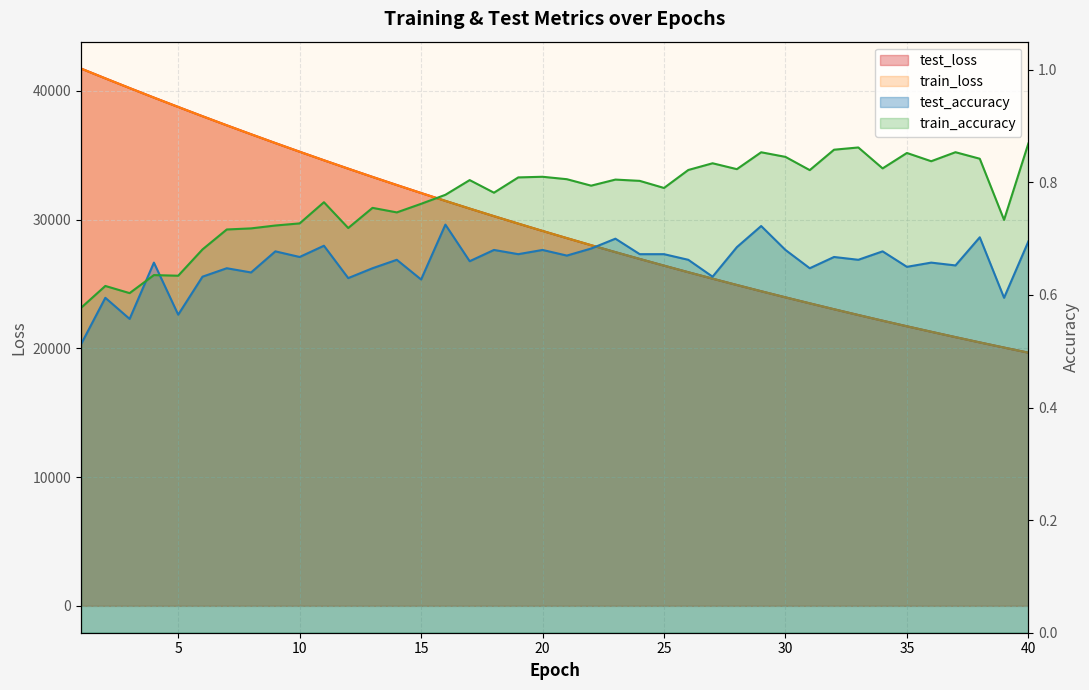

At 37, list the series in order from smallest to largest.

test_accuracy, train_accuracy, train_loss, test_loss